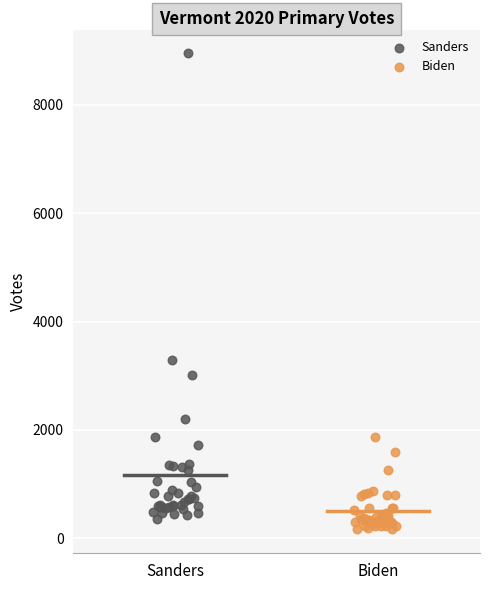

Which series has the largest Y range (max minus min)?

Sanders